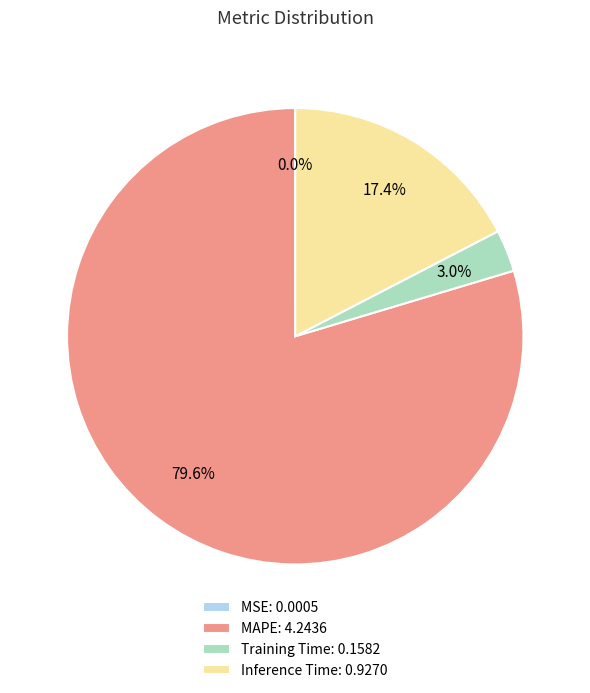

What portion of the pie excludes Inference Time: 0.9270?

82.6%